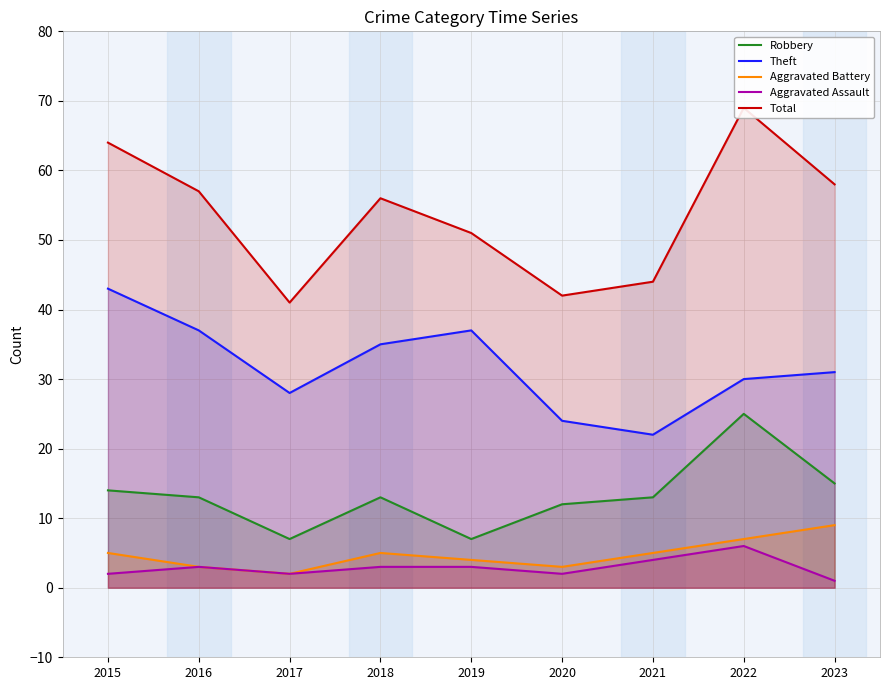

What is the smallest value displayed?

1